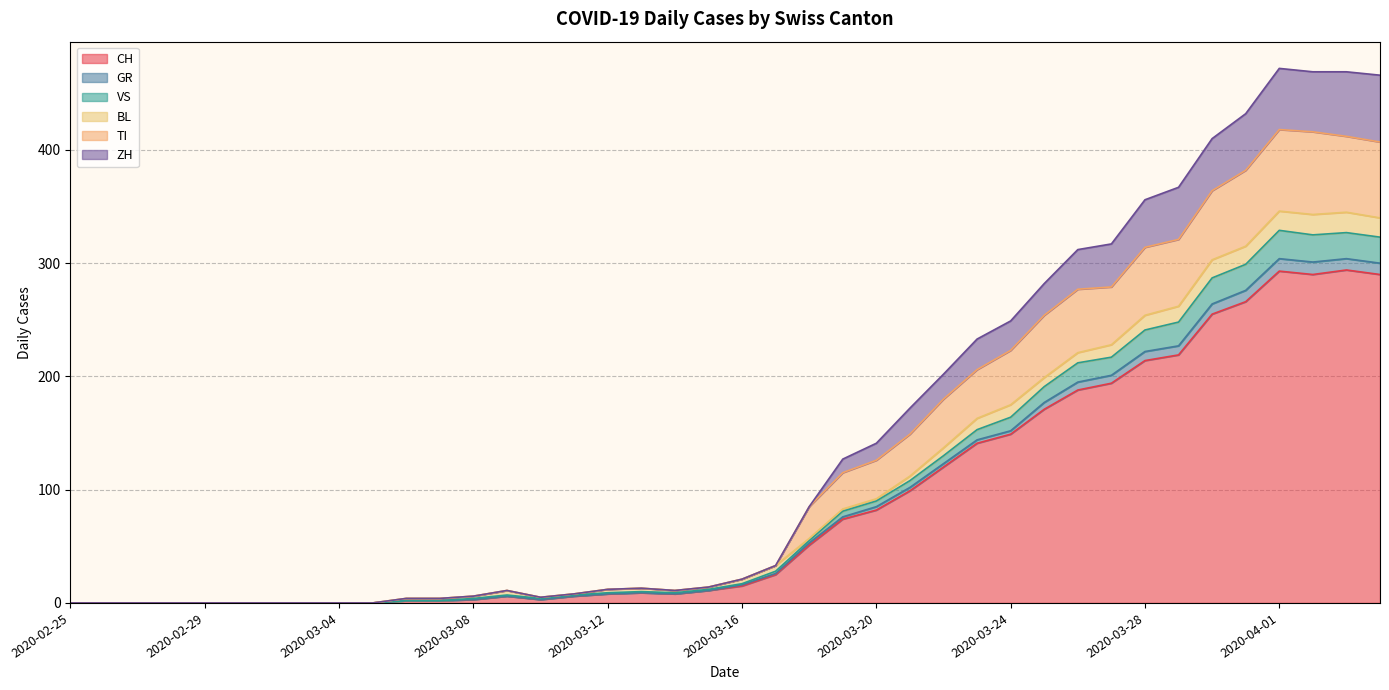

The VS series shows 0 at 2020-02-27. True or false?

True